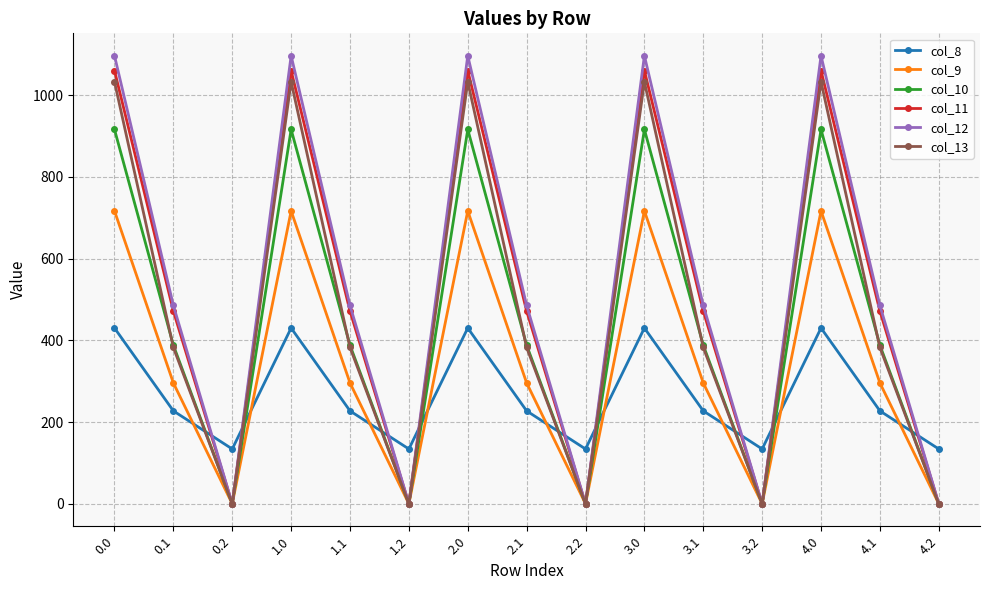

Which series has the largest range (max minus min)?

col_12